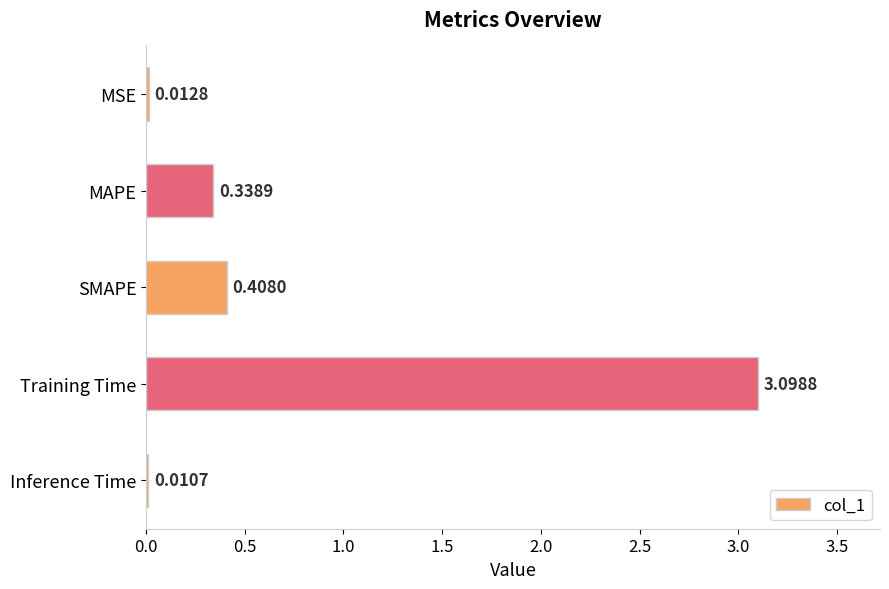

Where is the data nearest to the value 1?

SMAPE